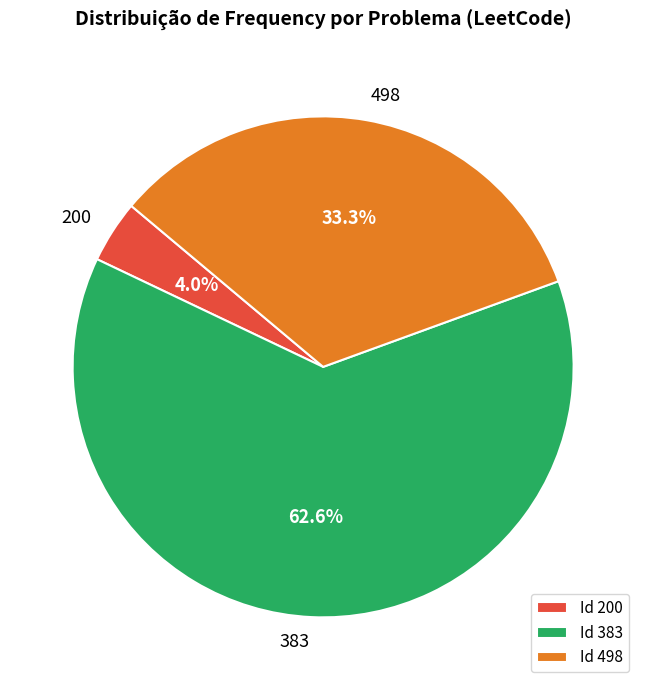

Which has a higher value, 200 or 498?

498